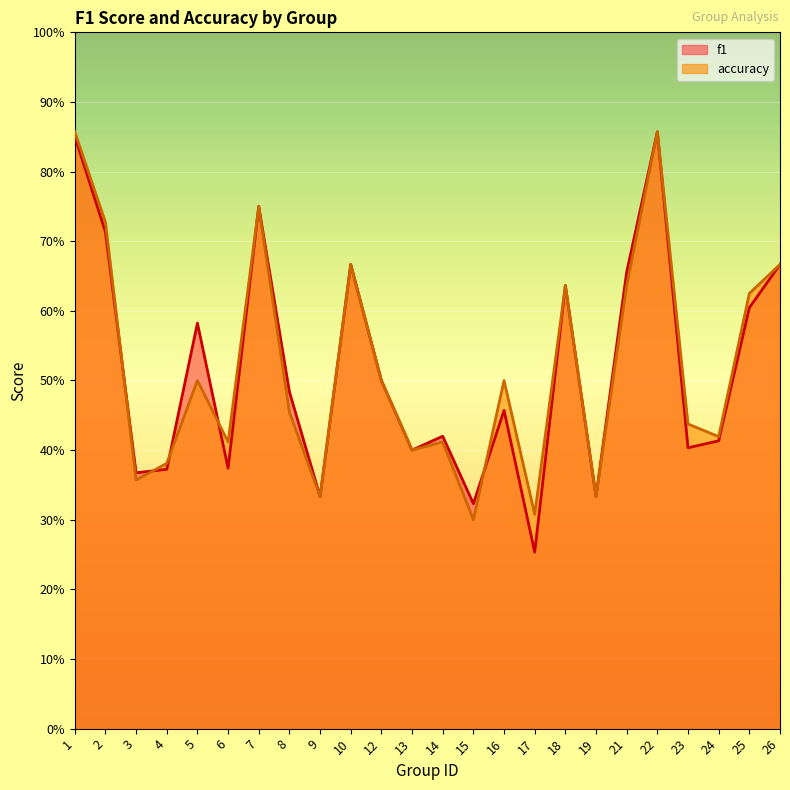

What is the value of the accuracy point at the 24th from the left?

0.7